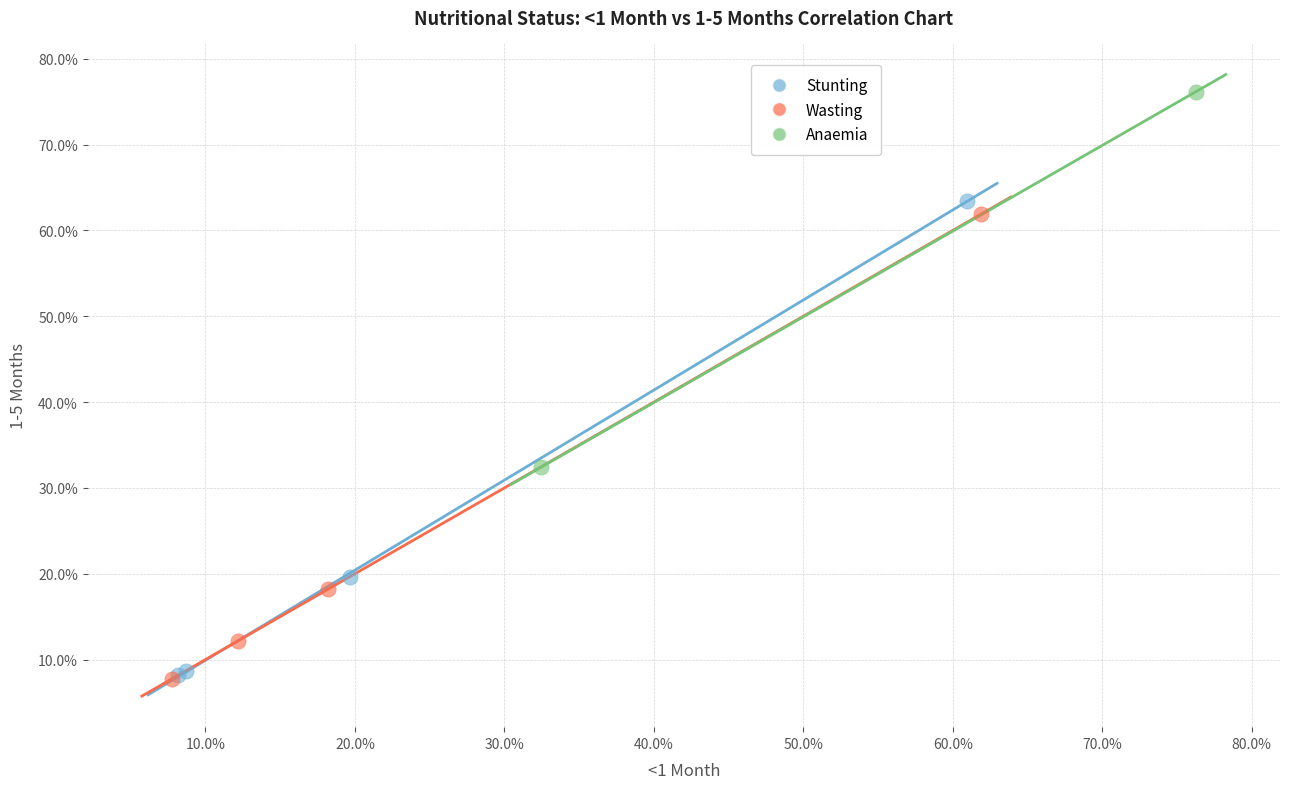

What are all the series names shown in the legend?

Stunting, Wasting, Anaemia